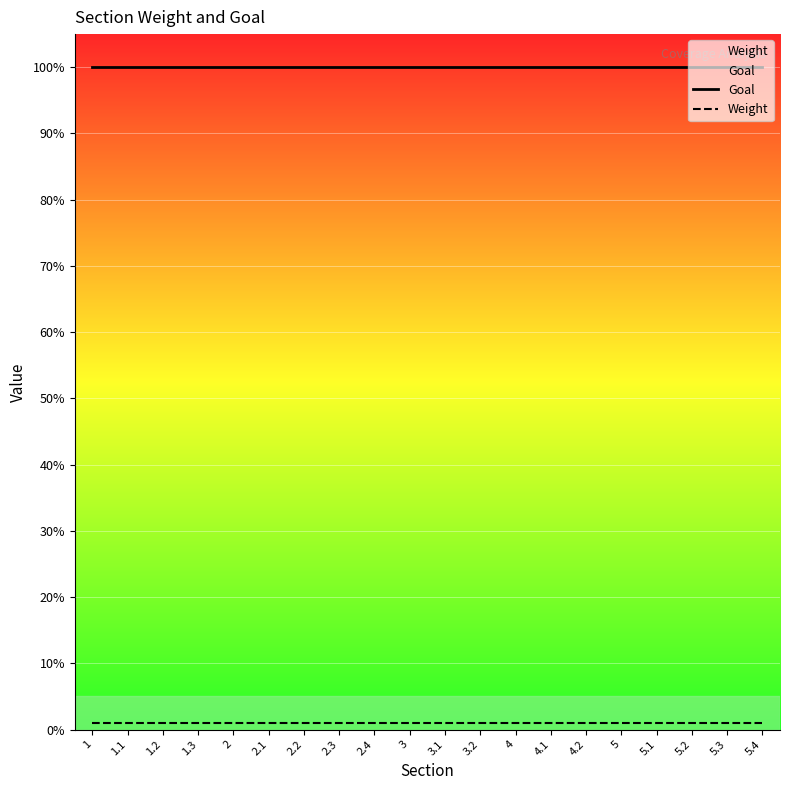

True or false: Weight has a value of 1 at 5.1.

False